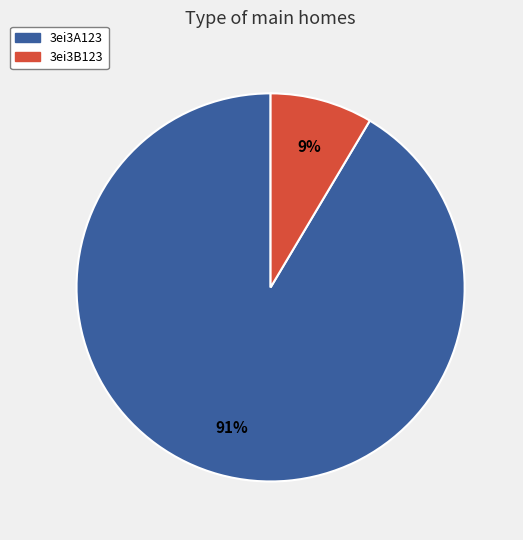

Is it true that 3ei3A123 is 98% of the pie?

False